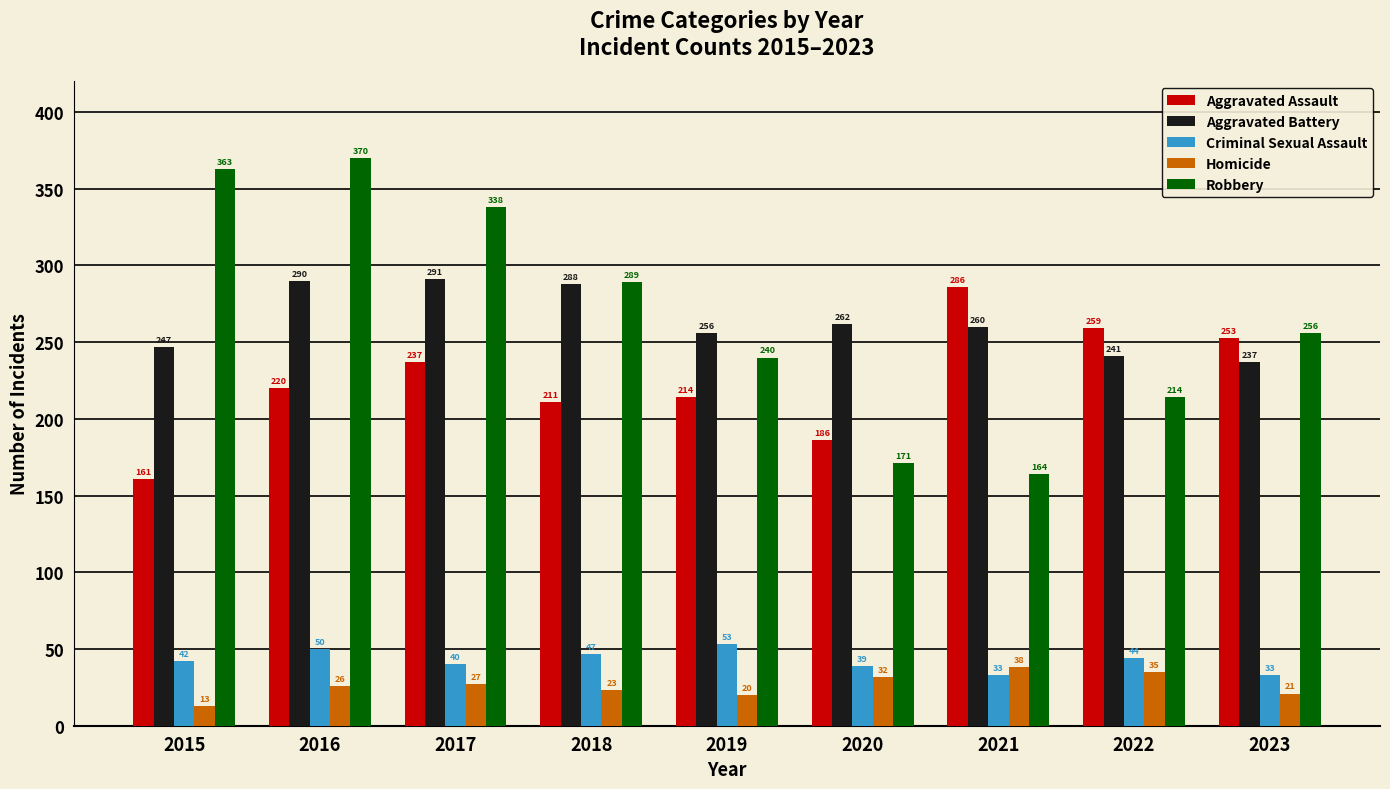

Reading left to right, what are all the values shown in this chart?

Aggravated Assault: 161	220	237	211	214	186	286	259	253
Aggravated Battery: 247	290	291	288	256	262	260	241	237
Criminal Sexual Assault: 42	50	40	47	53	39	33	44	33
Homicide: 13	26	27	23	20	32	38	35	21
Robbery: 363	370	338	289	240	171	164	214	256